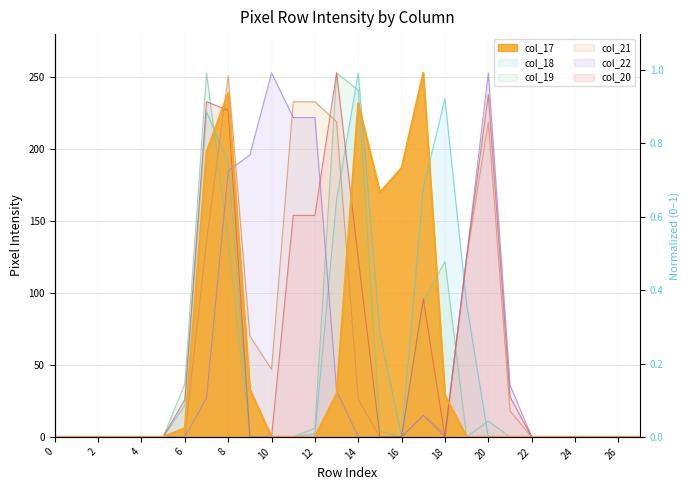

In col_21, how many points are lower than both neighbors (excluding endpoints)?

2